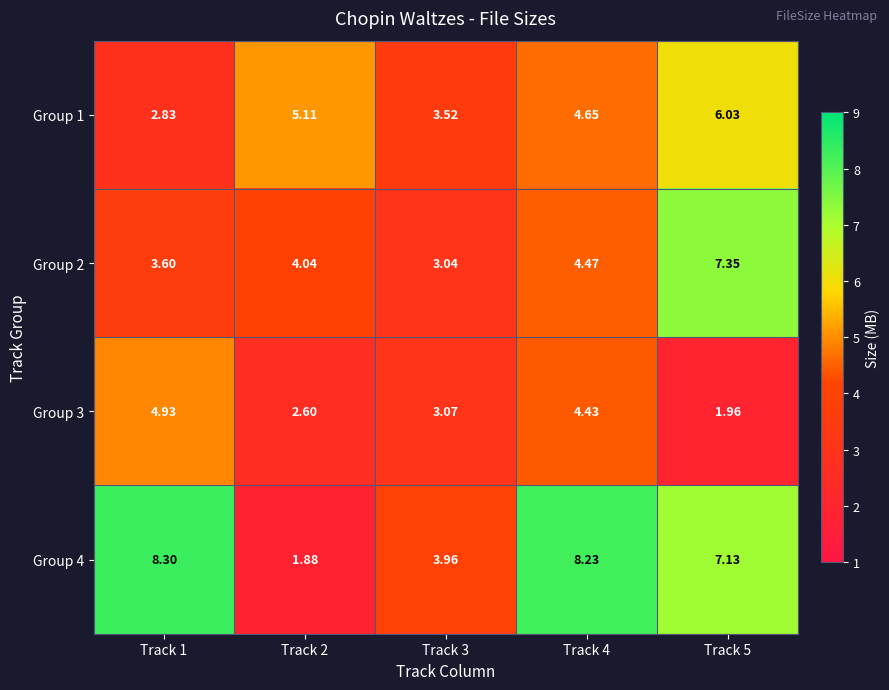

Is the value of Group 3 at Track 1 greater than the value of Group 1 at Track 3?

Yes